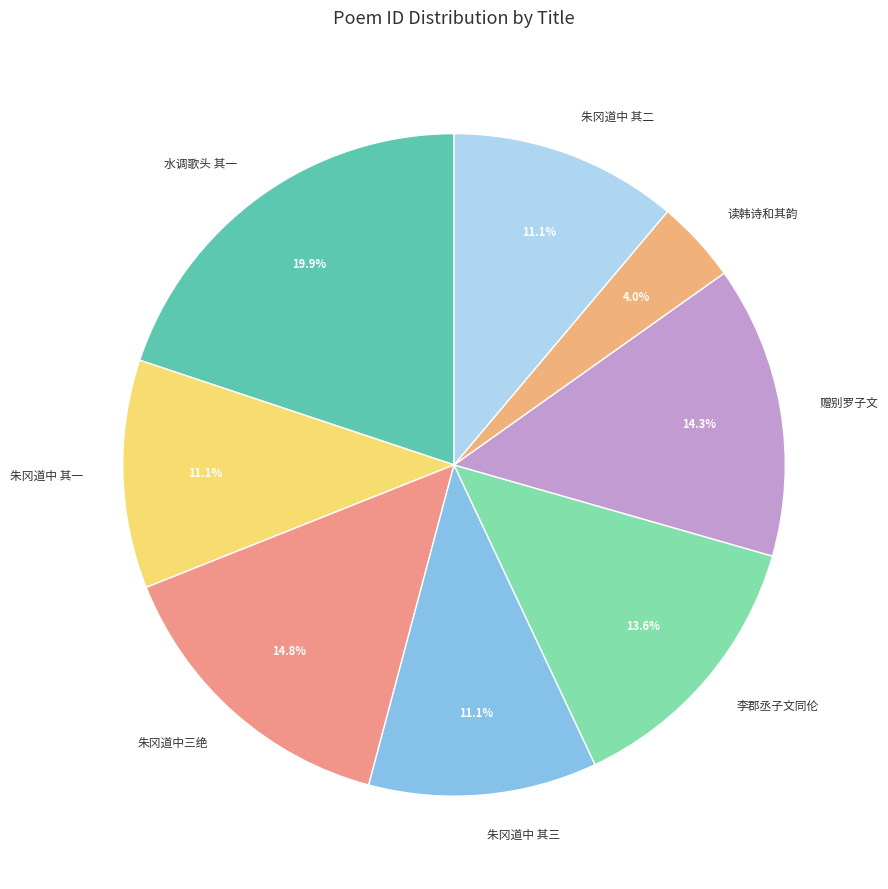

Which category has the biggest portion of the pie?

水调歌头 其一